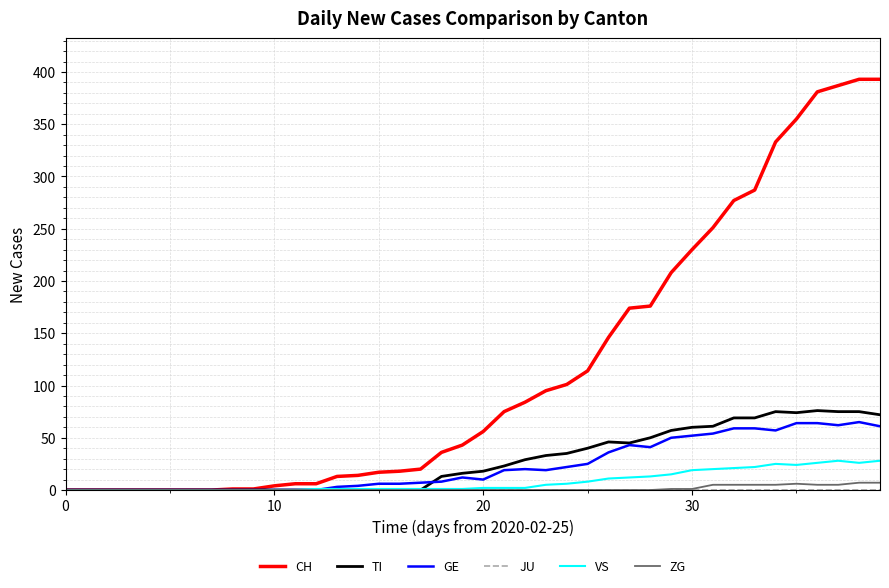

What is the maximum value shown in the chart?

393